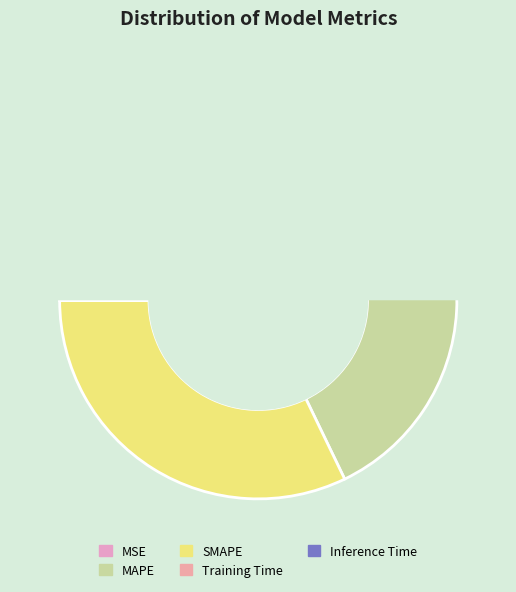

Count the number of slices in the pie.

5